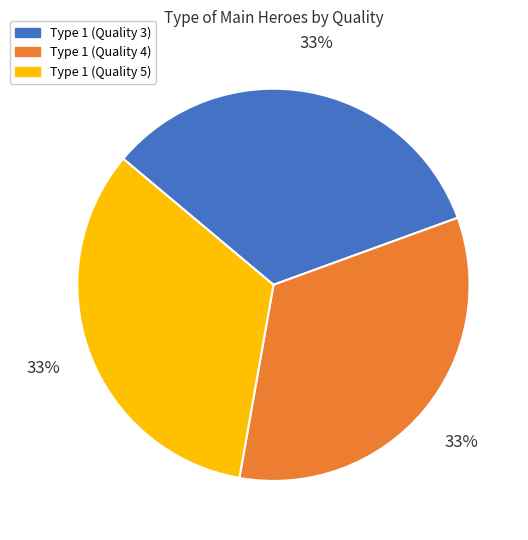

Is there a majority slice in this chart?

No